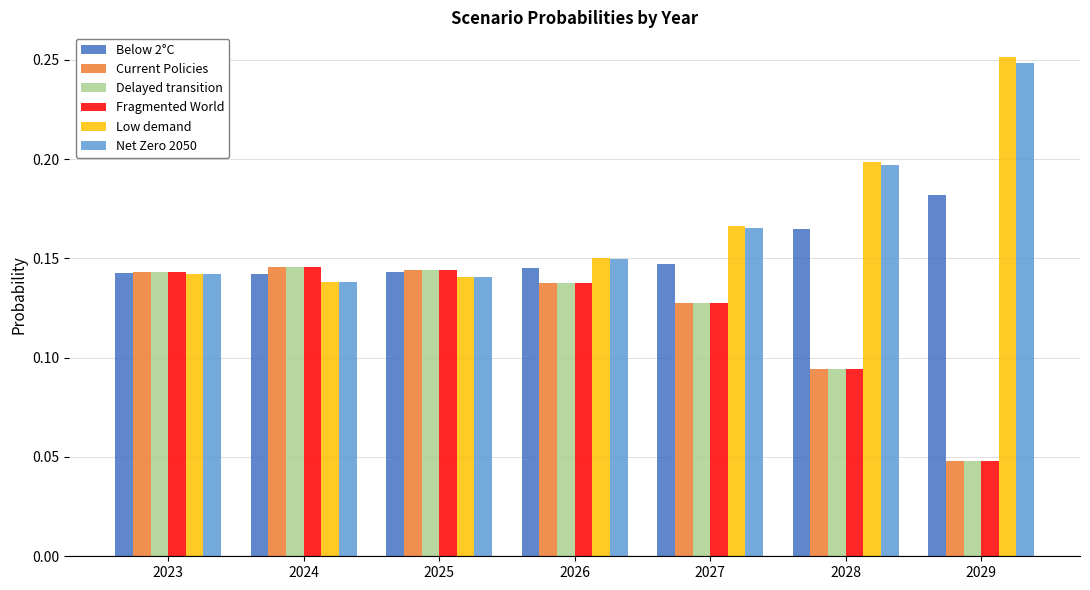

What is the sum of all Current Policies values?

0.8